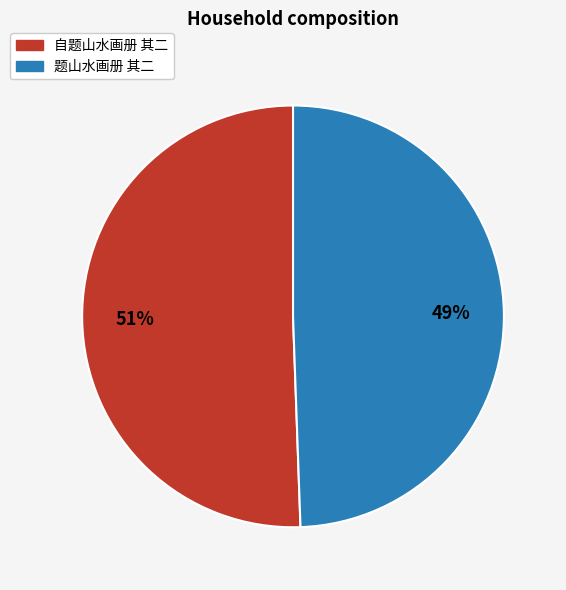

Do 自题山水画册 其二 and 题山水画册 其二 together represent more than half of the pie?

Yes